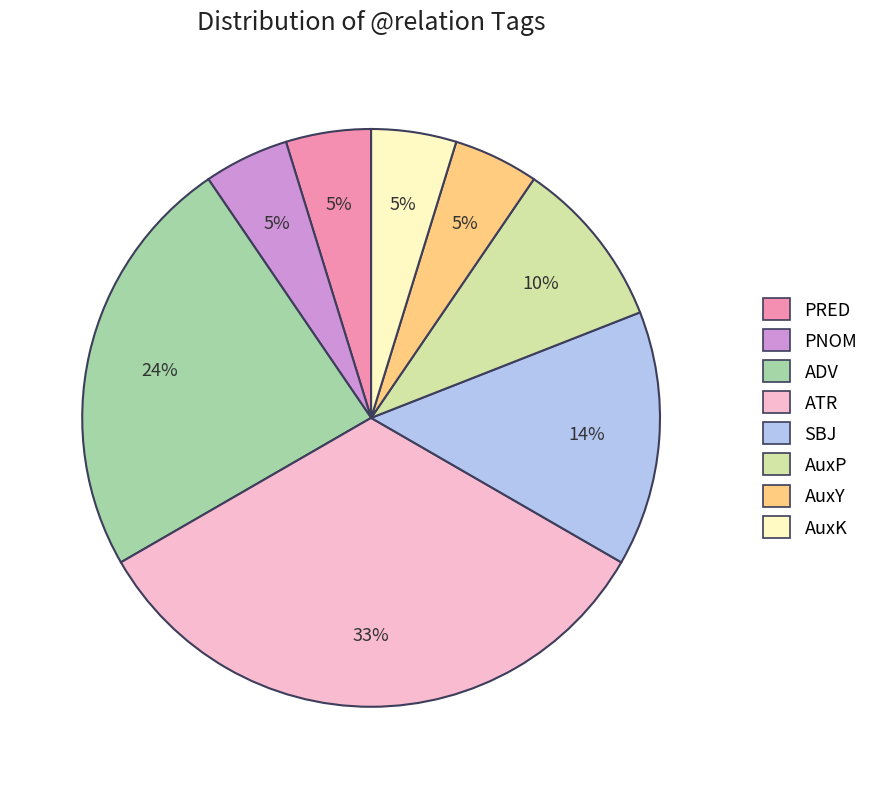

How many slices are in this pie chart?

8